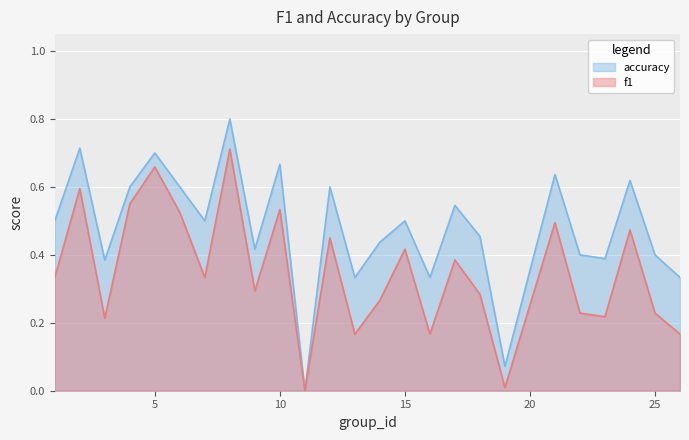

Which has a higher value, 16 or 4?

4